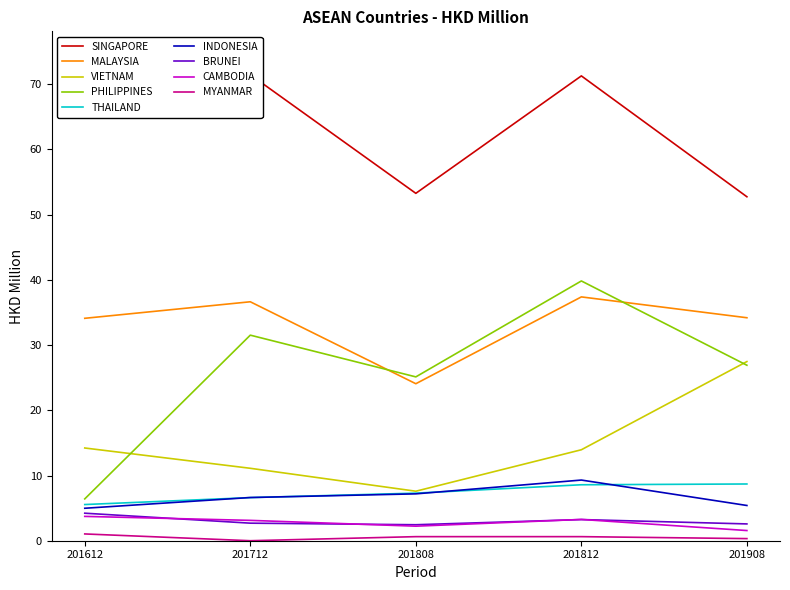

Is the value of MYANMAR at 201712 greater than the value of INDONESIA at 201712?

No